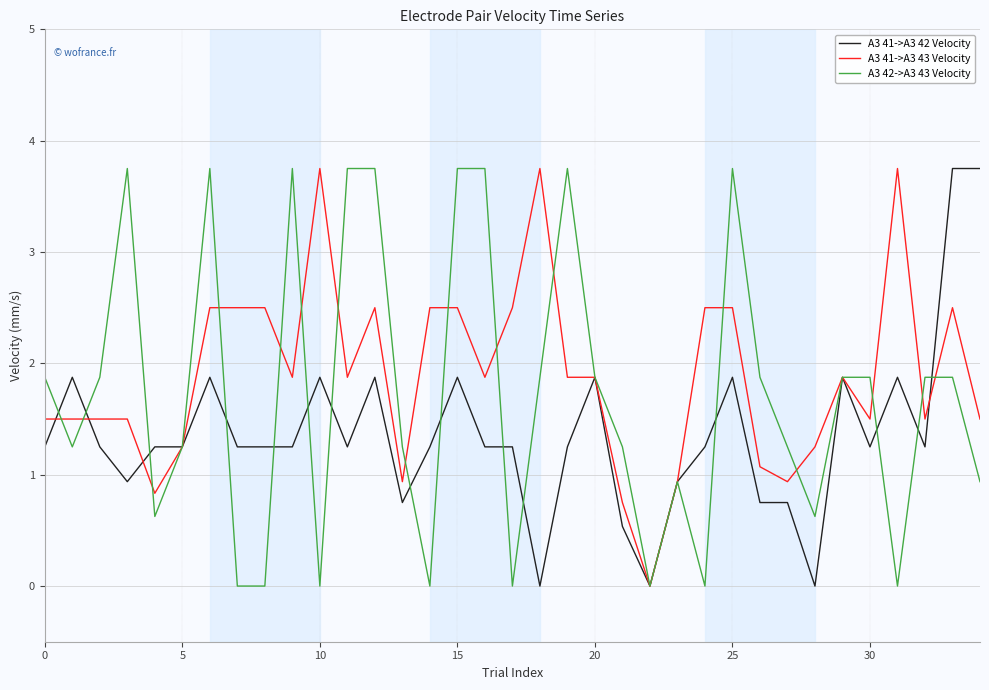

What is the maximum value shown in the chart?

3.8